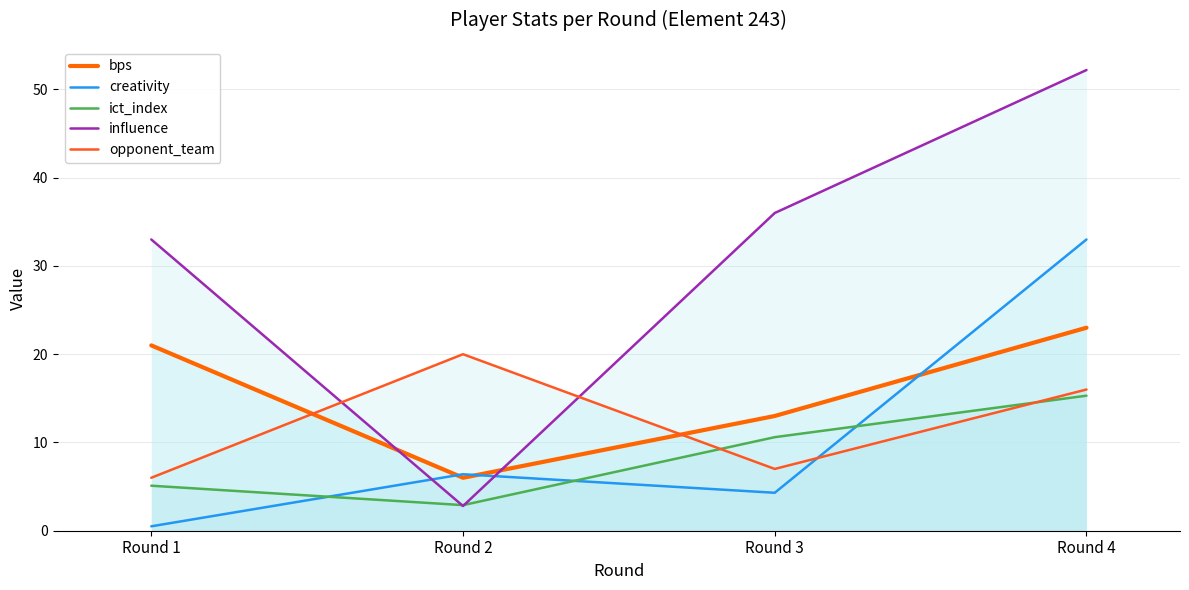

Reading right to left, what are all the values shown in this chart?

bps: Round 4=23.0	Round 3=13.0	Round 2=6.0	Round 1=21.0
creativity: Round 4=33.0	Round 3=4.3	Round 2=6.4	Round 1=0.5
ict_index: Round 4=15.3	Round 3=10.6	Round 2=2.9	Round 1=5.1
influence: Round 4=52.2	Round 3=36.0	Round 2=2.8	Round 1=33.0
opponent_team: Round 4=16.0	Round 3=7.0	Round 2=20.0	Round 1=6.0